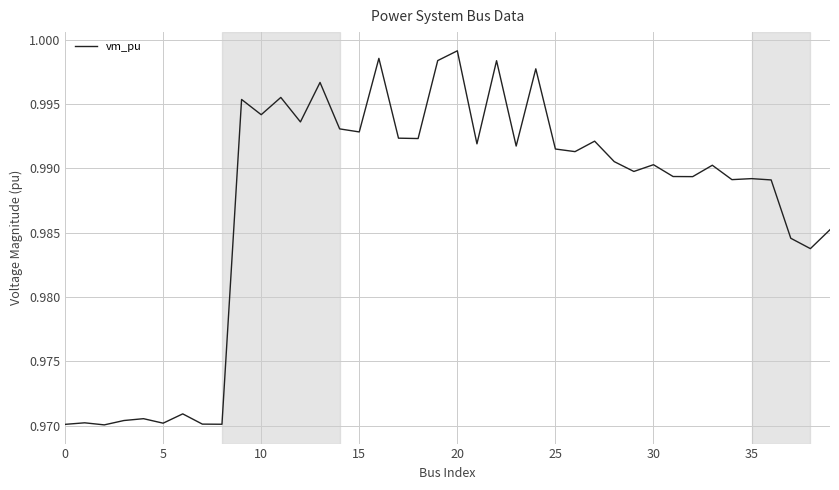

Count the number of data series in this chart.

1